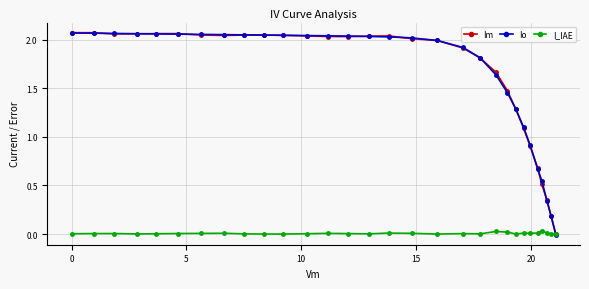

Which series has the widest spread of values?

Io